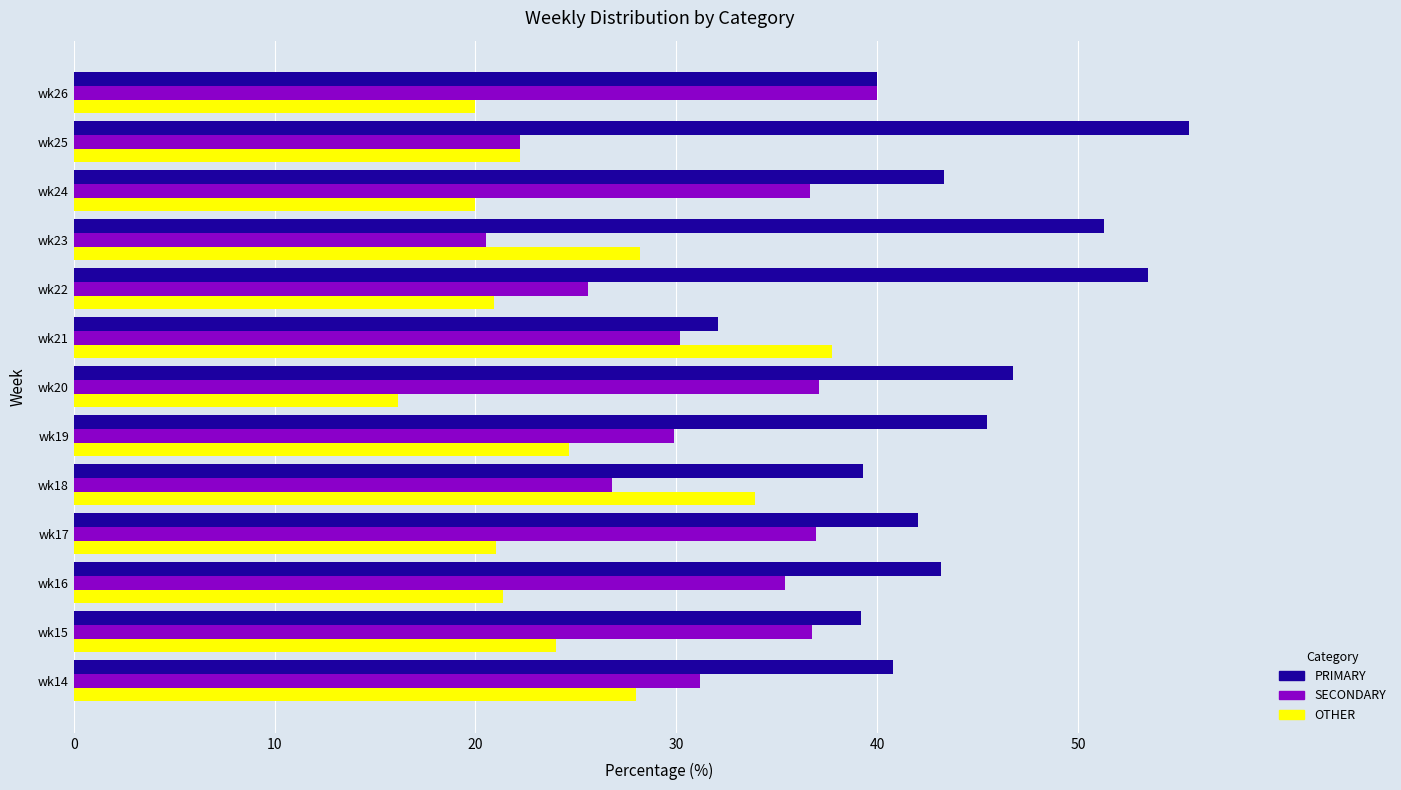

What is the average value of the SECONDARY series?

31.5